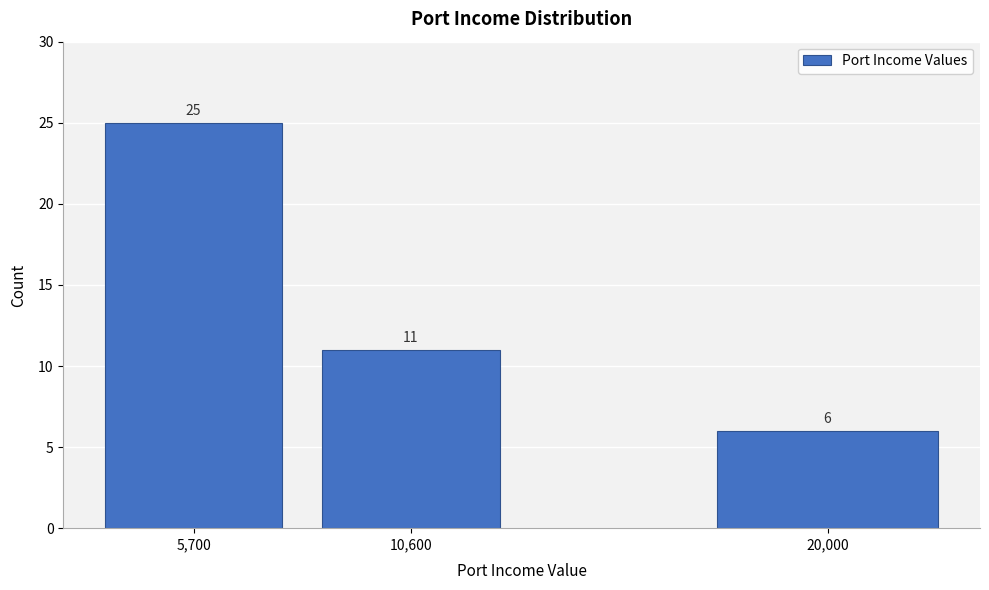

Reading left to right, list all the values displayed in this chart.

5,700=25	10,600=11	20,000=6